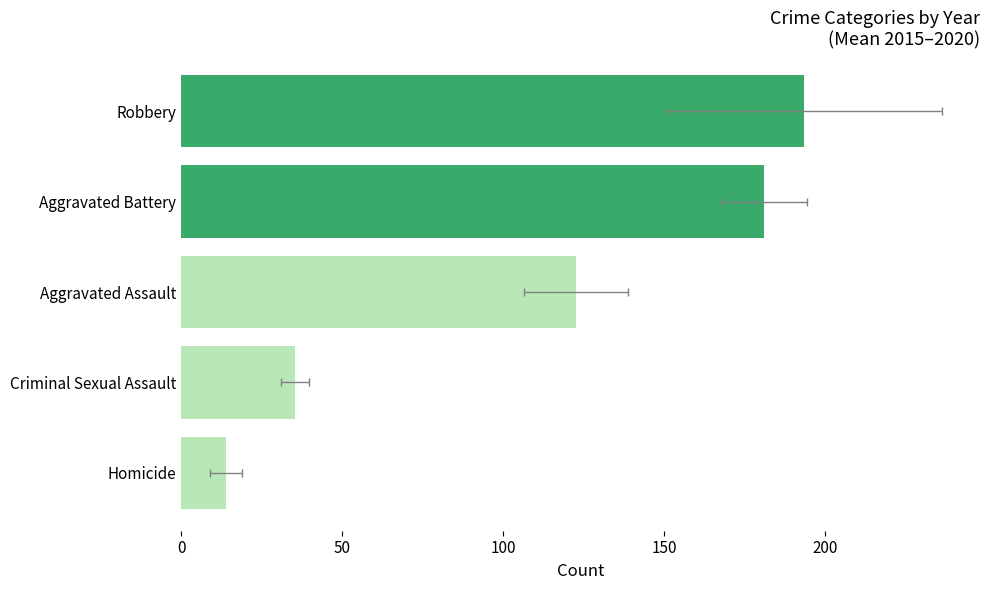

What is the average value?

109.2